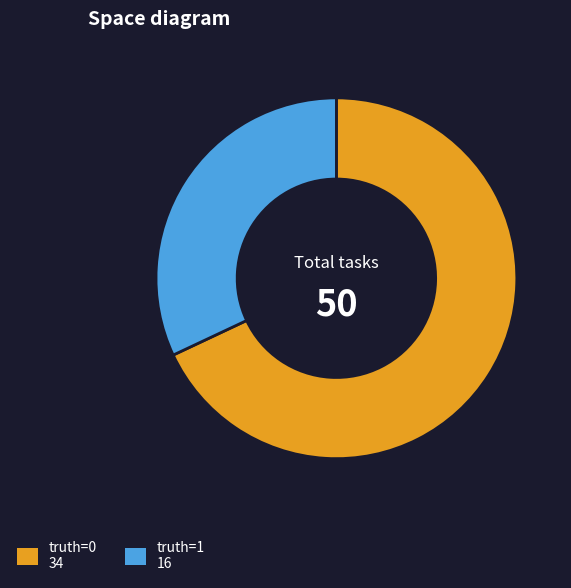

True or false: truth=1 accounts for 32% of the total.

True